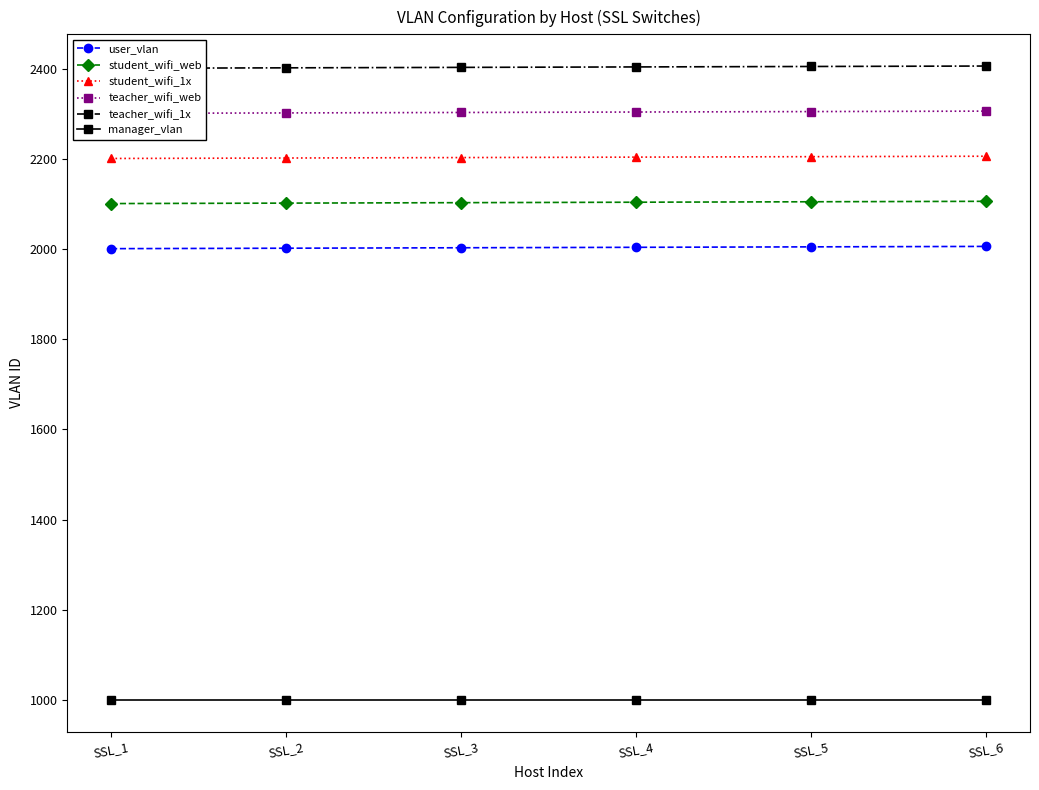

Between SSL_2 and SSL_4, which is larger?

SSL_4